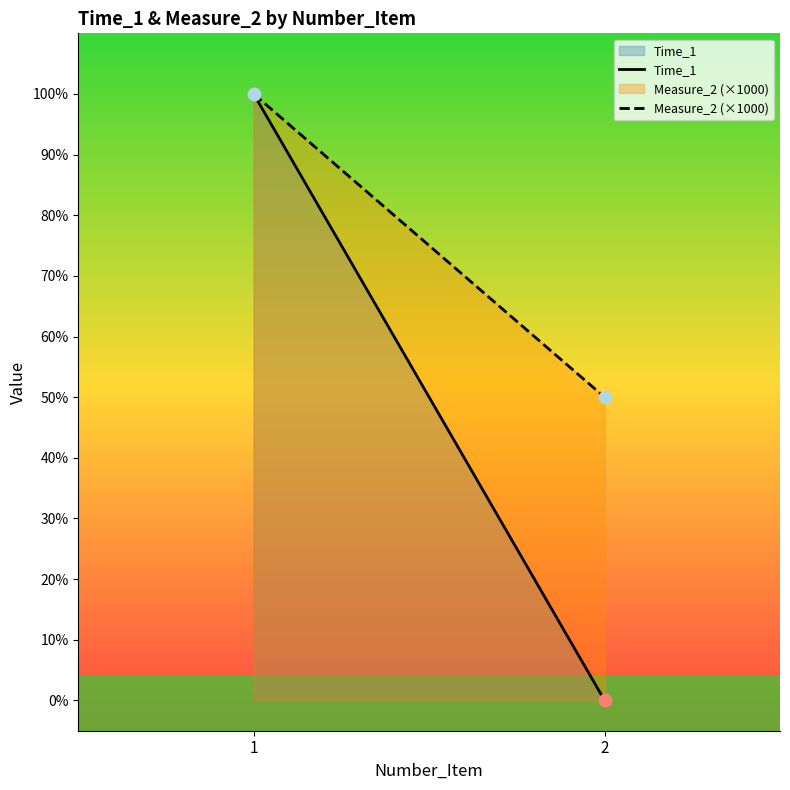

What is the total value across all series at 2?

0.5